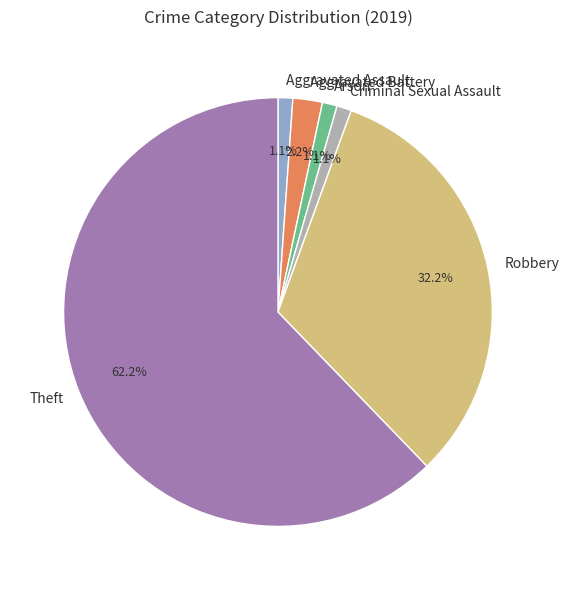

How many segments does this pie chart have?

6